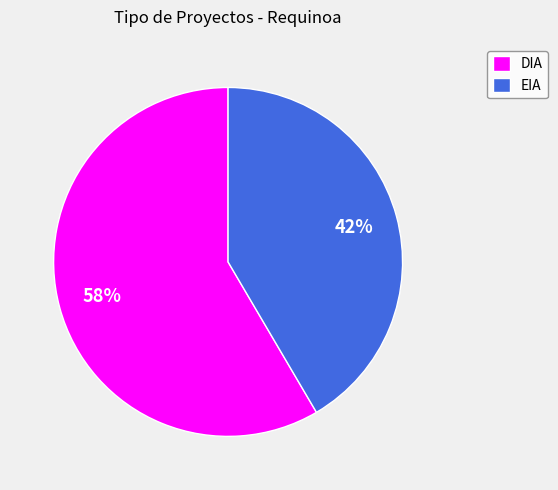

Does EIA represent more than half of the total?

No